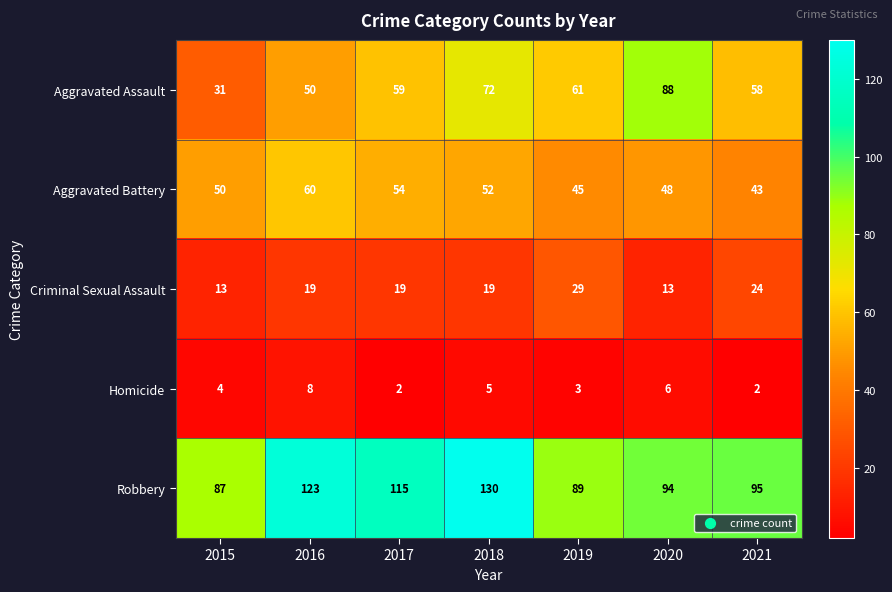

What is the difference between the highest and lowest values at 2016?

115